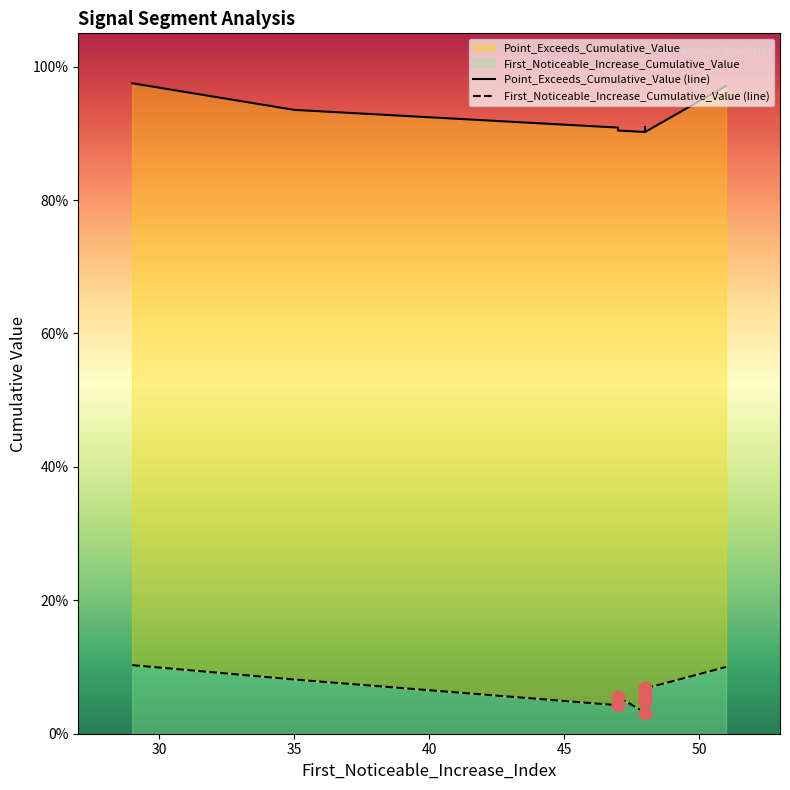

Is the value of First_Noticeable_Increase_Cumulative_Value (line) at 55 greater than the value of Point_Exceeds_Cumulative_Value (line) at 50?

No